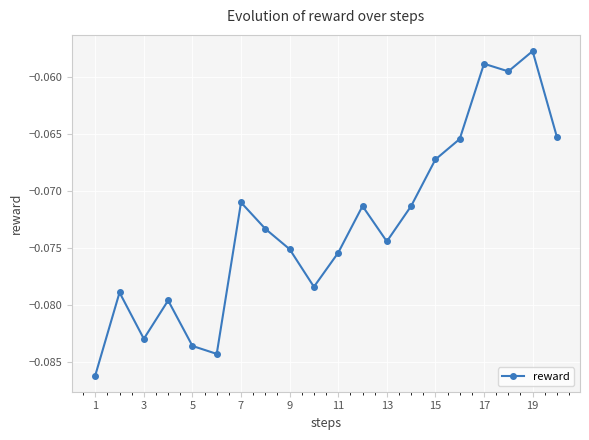

What is the sum of all values?

-1.5